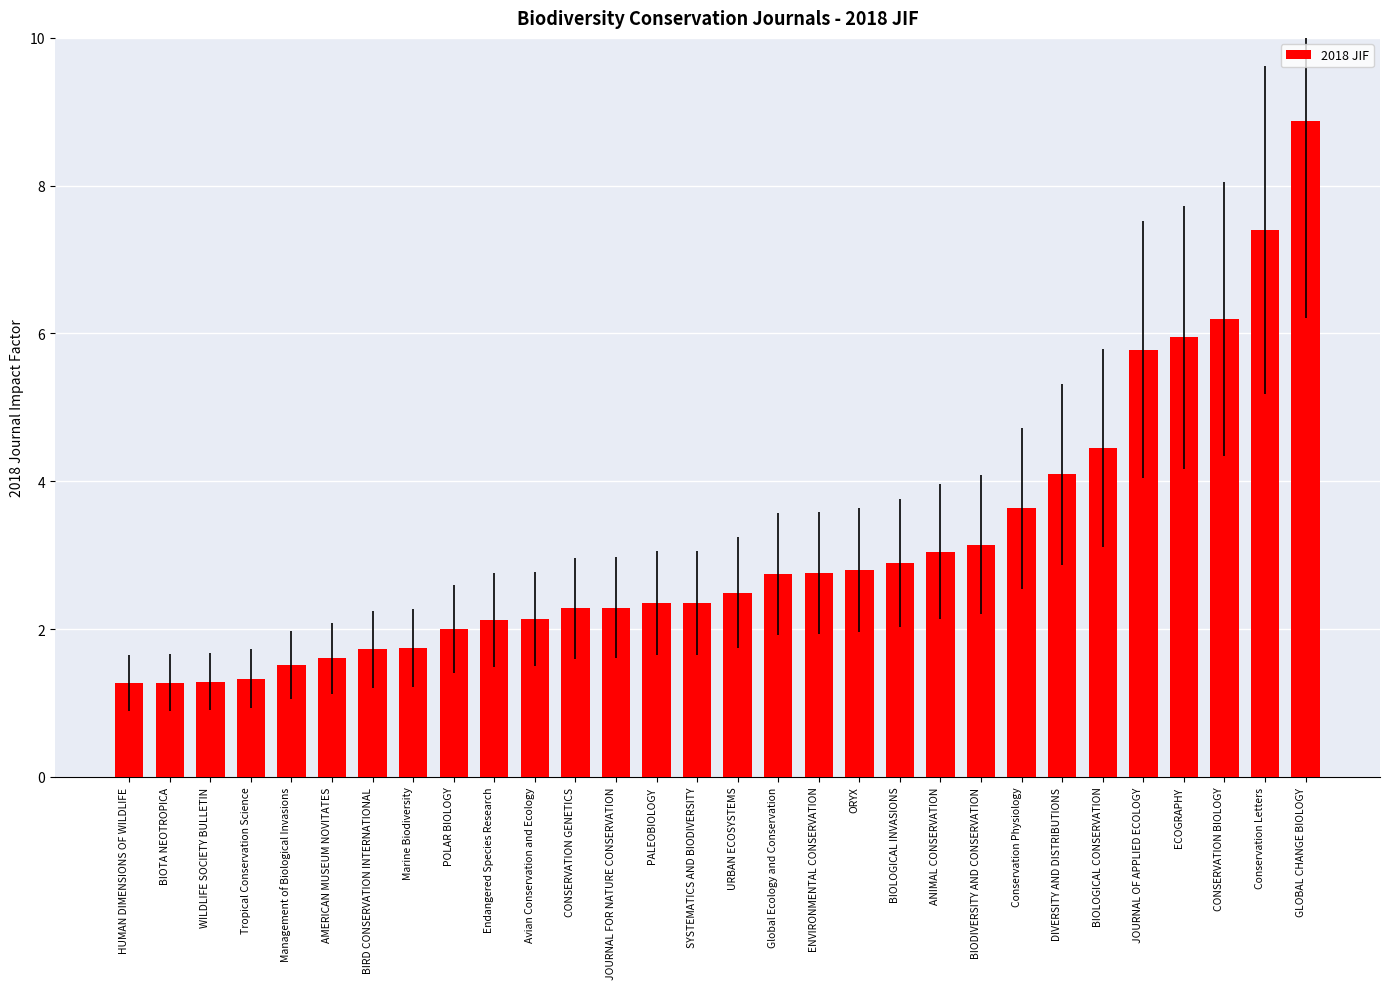

The chart shows a value of 1.3 at BIOTA NEOTROPICA. True or false?

True